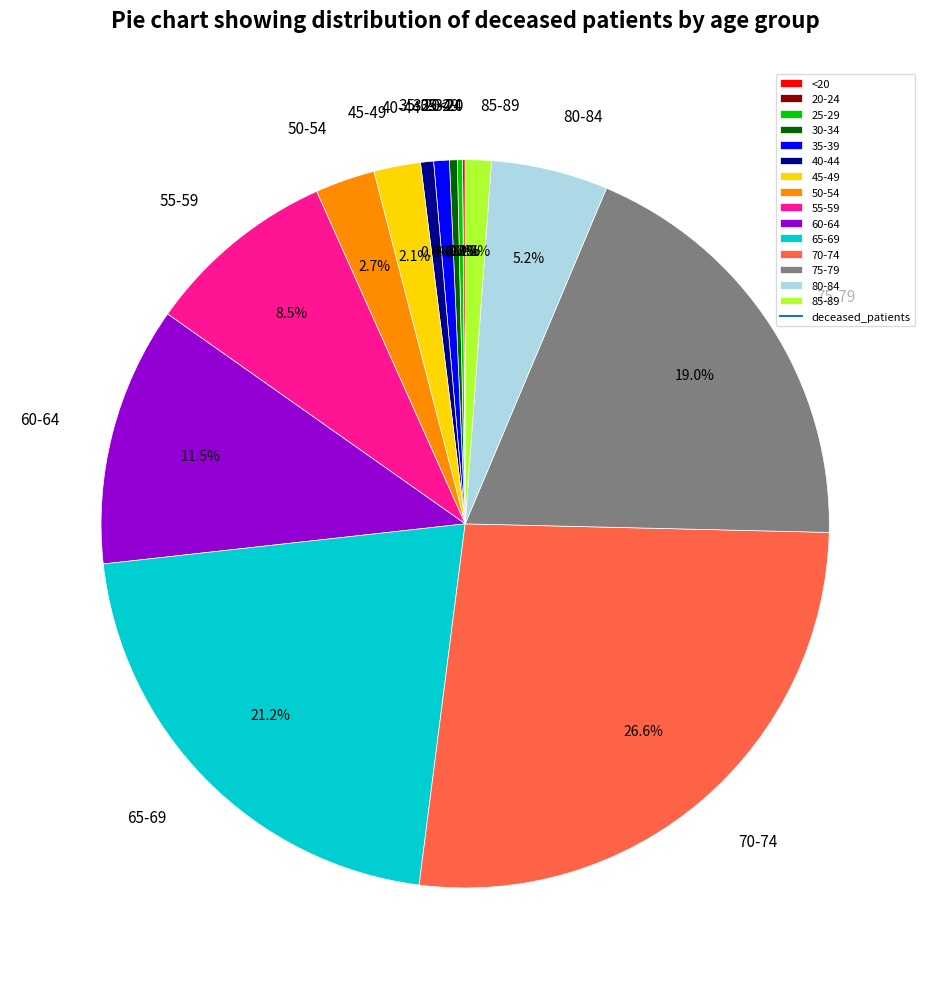

How many segments does this pie chart have?

15